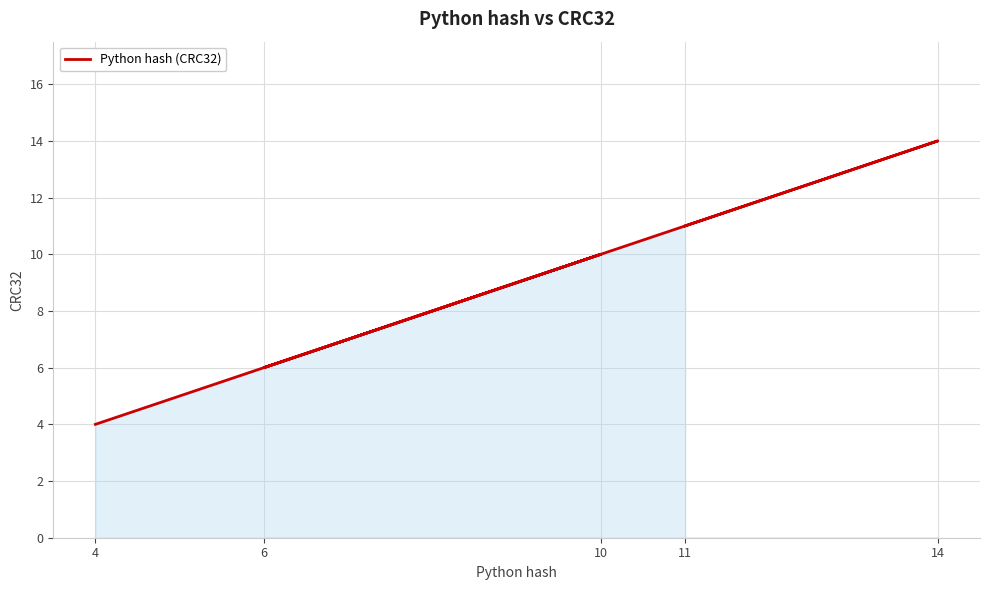

What is the change in value from 4 to 10?

+6